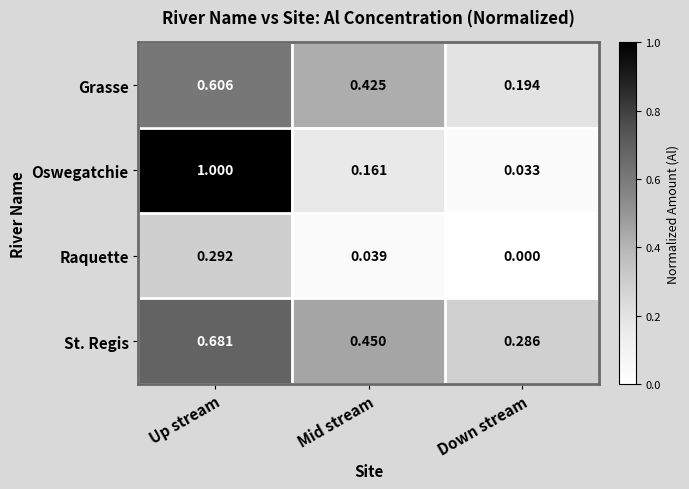

At Mid stream, list the series in order from smallest to largest.

Raquette, Oswegatchie, Grasse, St. Regis